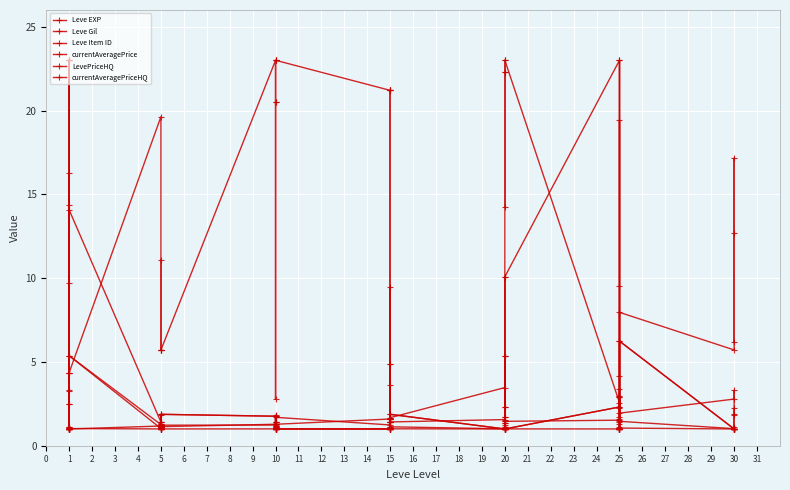

Which series has the largest total across all categories?

Leve Gil